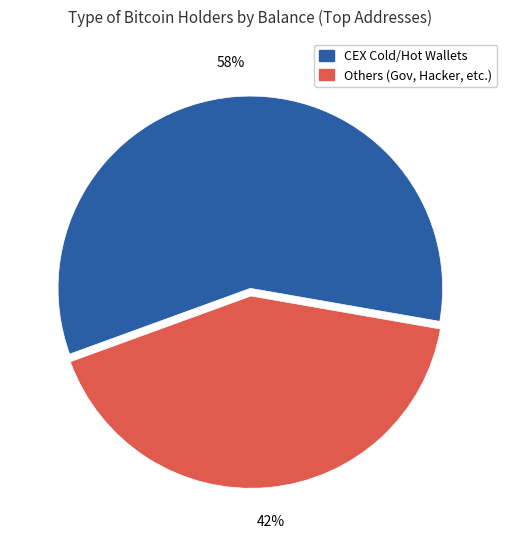

Is there a majority slice in this chart?

Yes